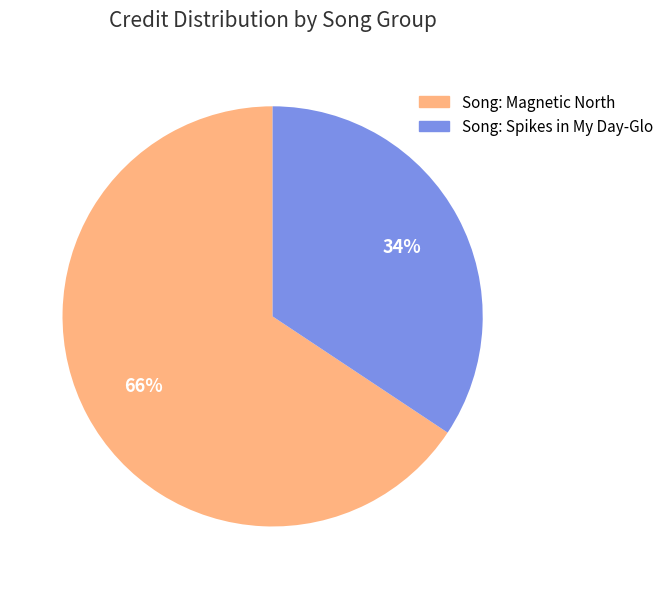

To the nearest percent, what is the average slice percentage?

50%